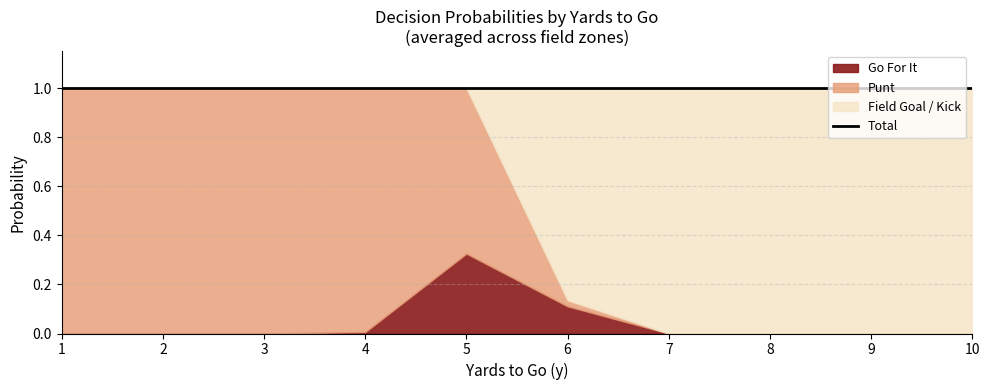

Between 6 and 9, which is larger?

6